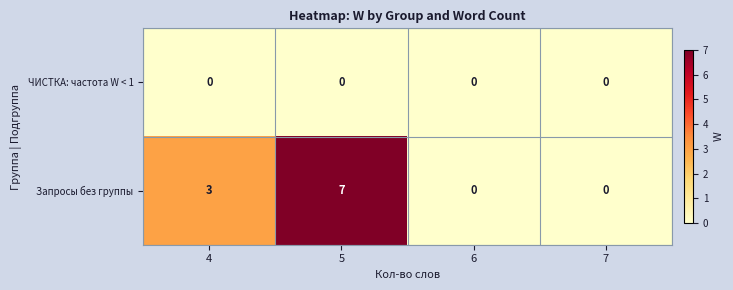

Reading left to right, extract all data points from this chart.

ЧИСТКА: частота W < 1: 4=0	5=0	6=0	7=0
Запросы без группы: 4=3	5=7	6=0	7=0